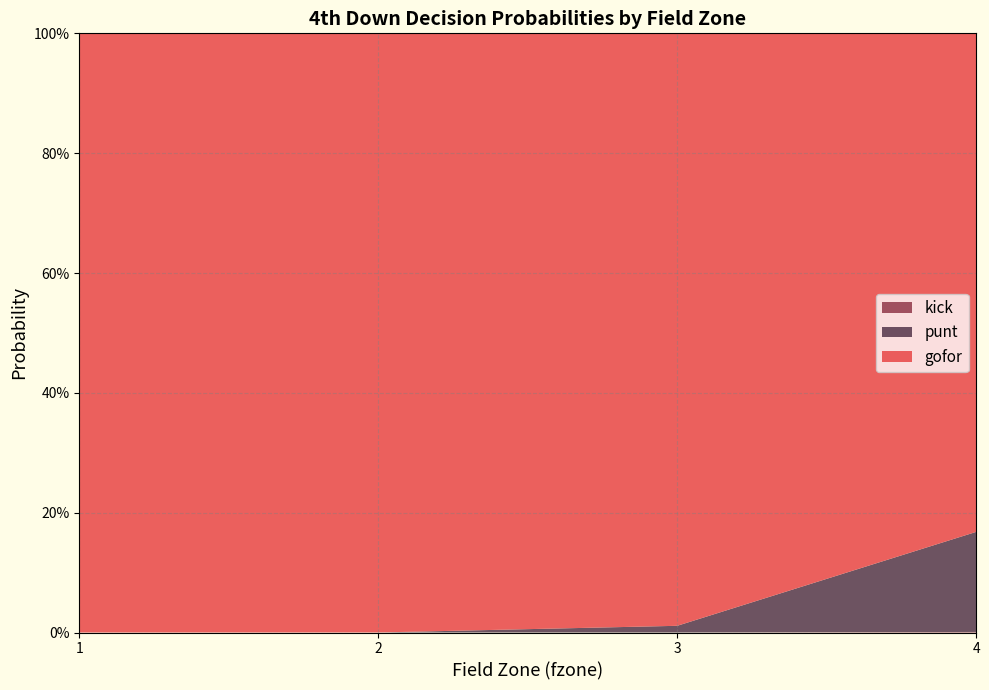

Does the chart have visible grid lines?

Yes